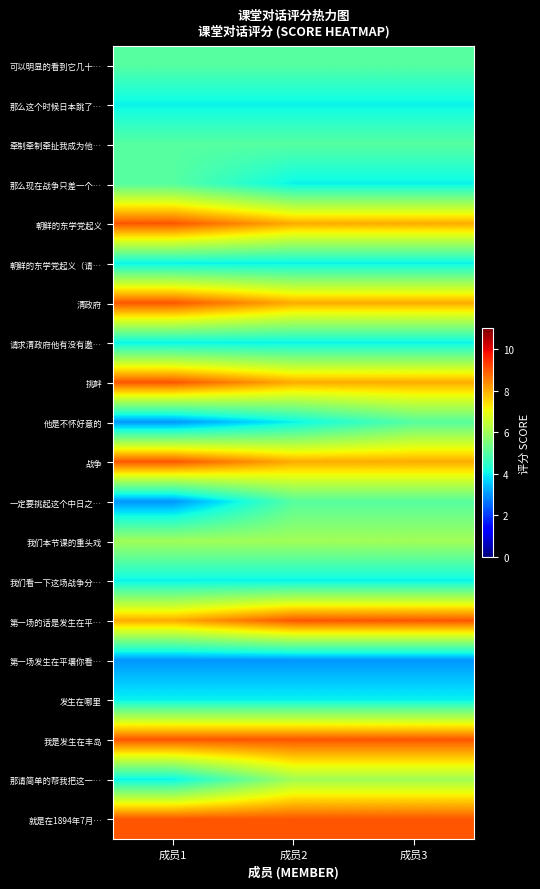

What is the difference between the highest and lowest values at 成员1?

6